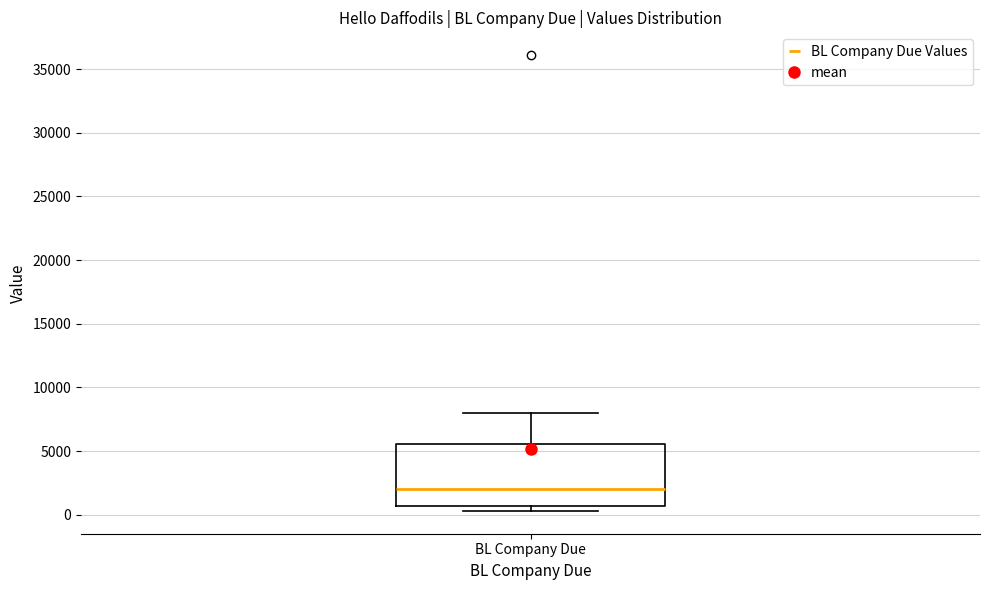

Transcribe this box plot: give where the median line is, the range the box spans, and where the two whiskers end, as read against the y-axis. The values are not printed on the chart, so give them approximately, as read against the axis.

median 2000, box 500 to 5500, whiskers 500 (just below the box's lower edge) to 8000